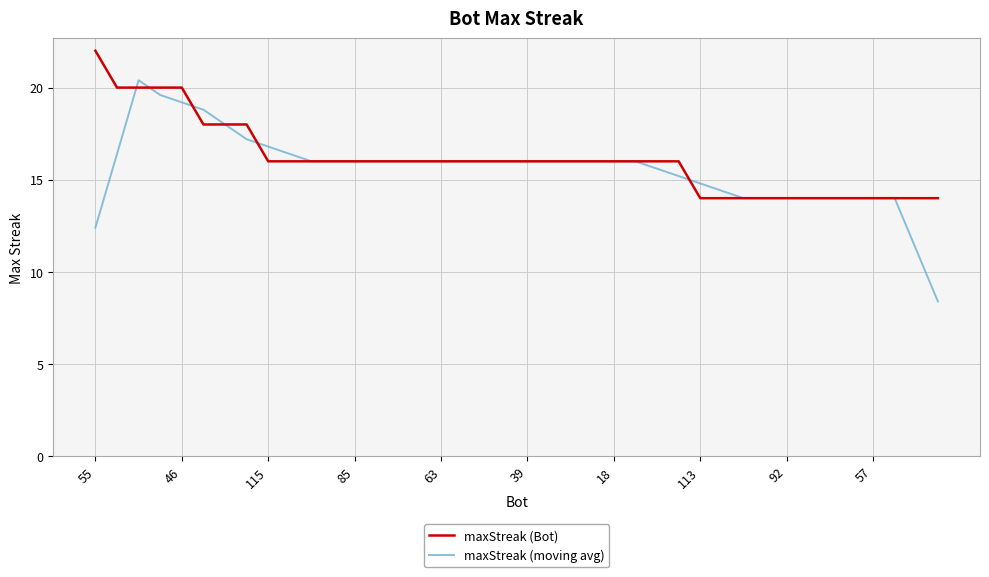

Rank the series by their maximum value, from highest to lowest.

maxStreak (Bot), maxStreak (moving avg)